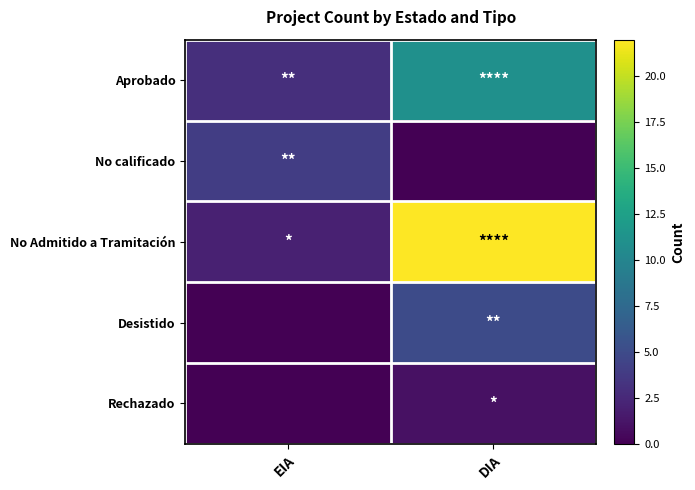

At which category is the sum across all series the highest?

DIA